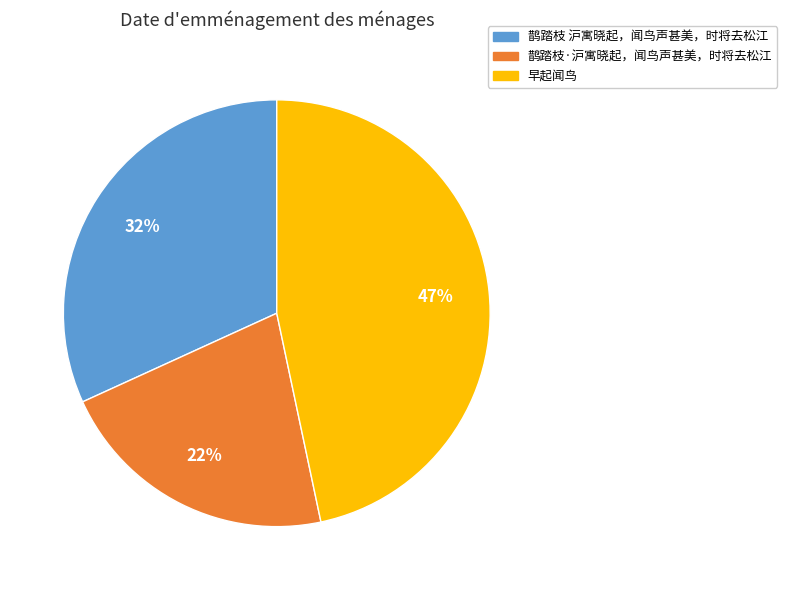

Rank the categories by value from lowest to highest.

鹊踏枝·沪寓晓起，闻鸟声甚美，时将去松江, 鹊踏枝 沪寓晓起，闻鸟声甚美，时将去松江, 早起闻鸟